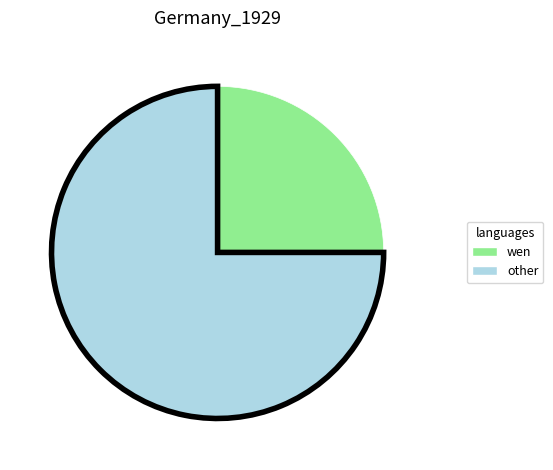

Combined, do wen and other account for over 50%?

Yes